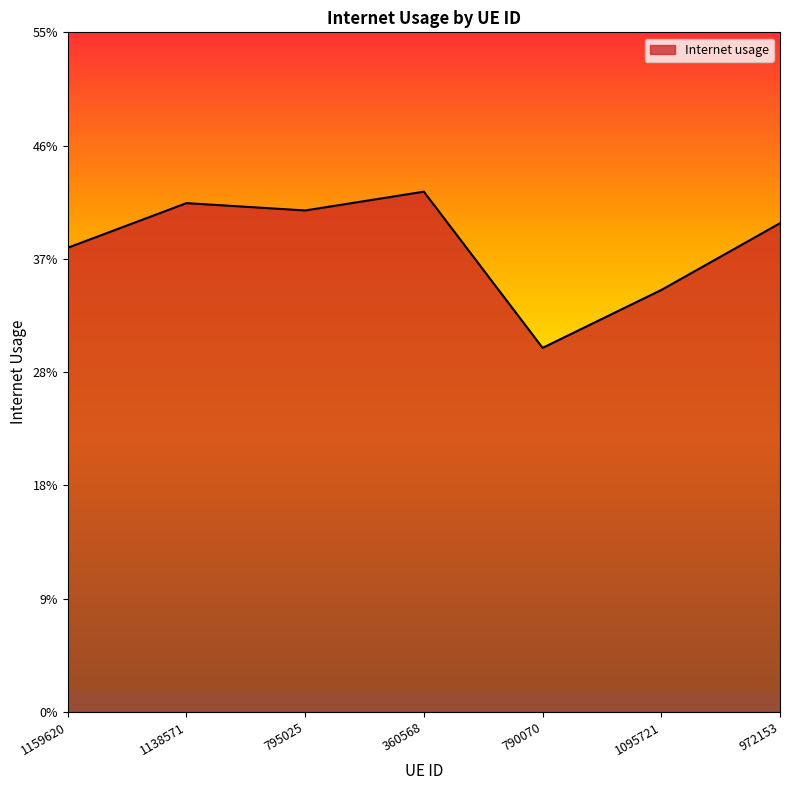

List the labels in order of value, smallest first.

790070, 1095721, 1159620, 972153, 795025, 1138571, 360568